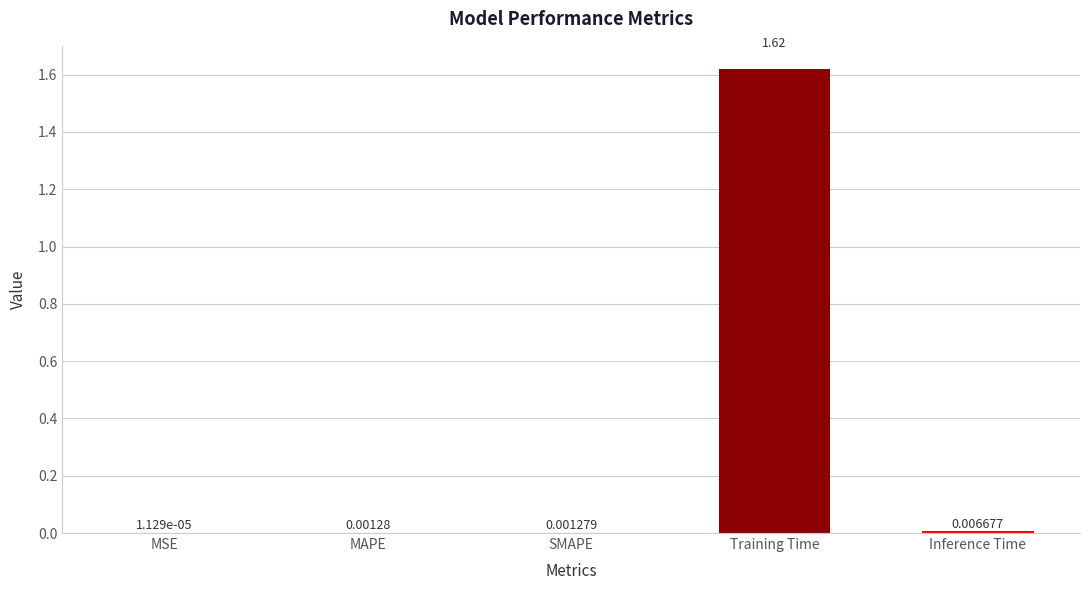

Where is the data nearest to the value 0?

MSE